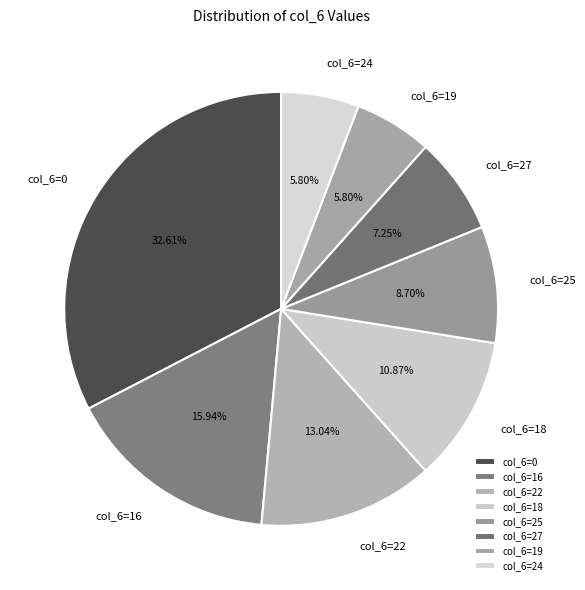

Which slice is the largest?

col_6=0